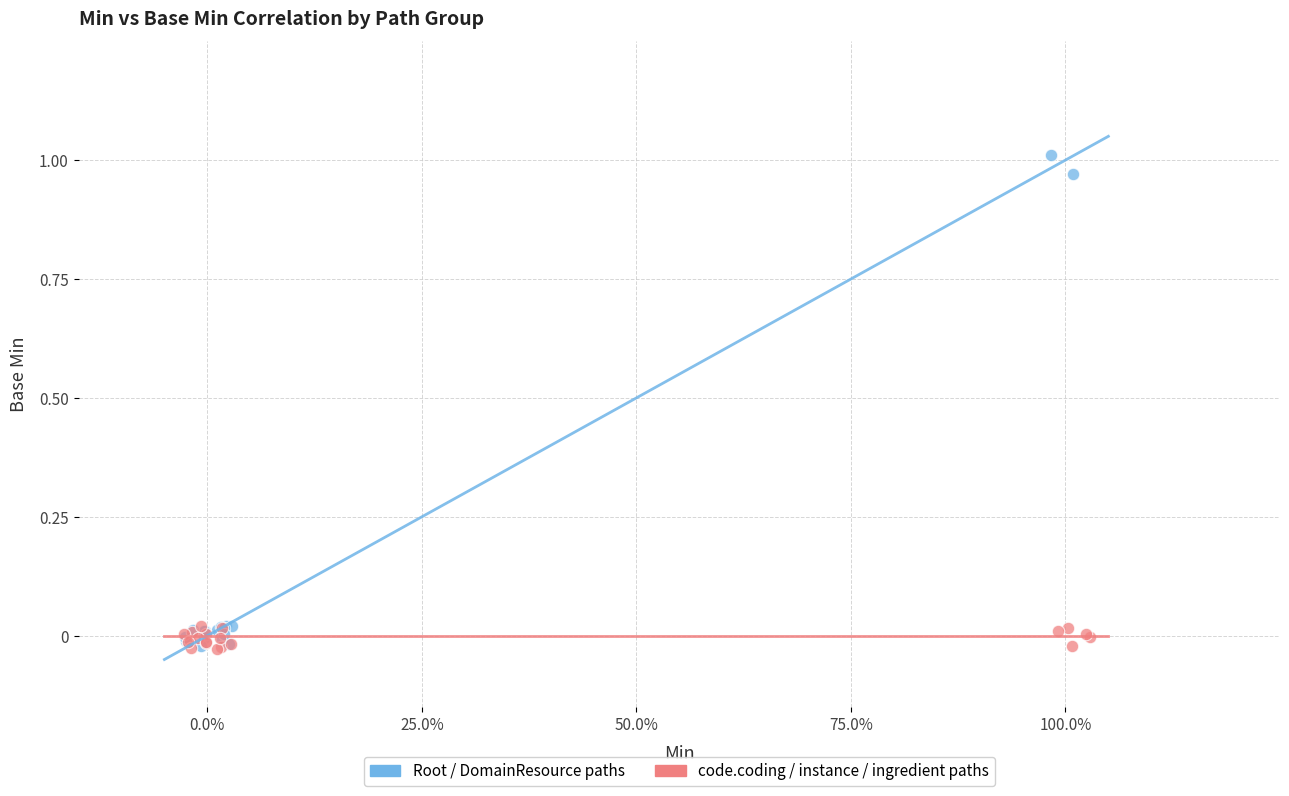

Which series has the largest Y range (max minus min)?

Root / DomainResource paths